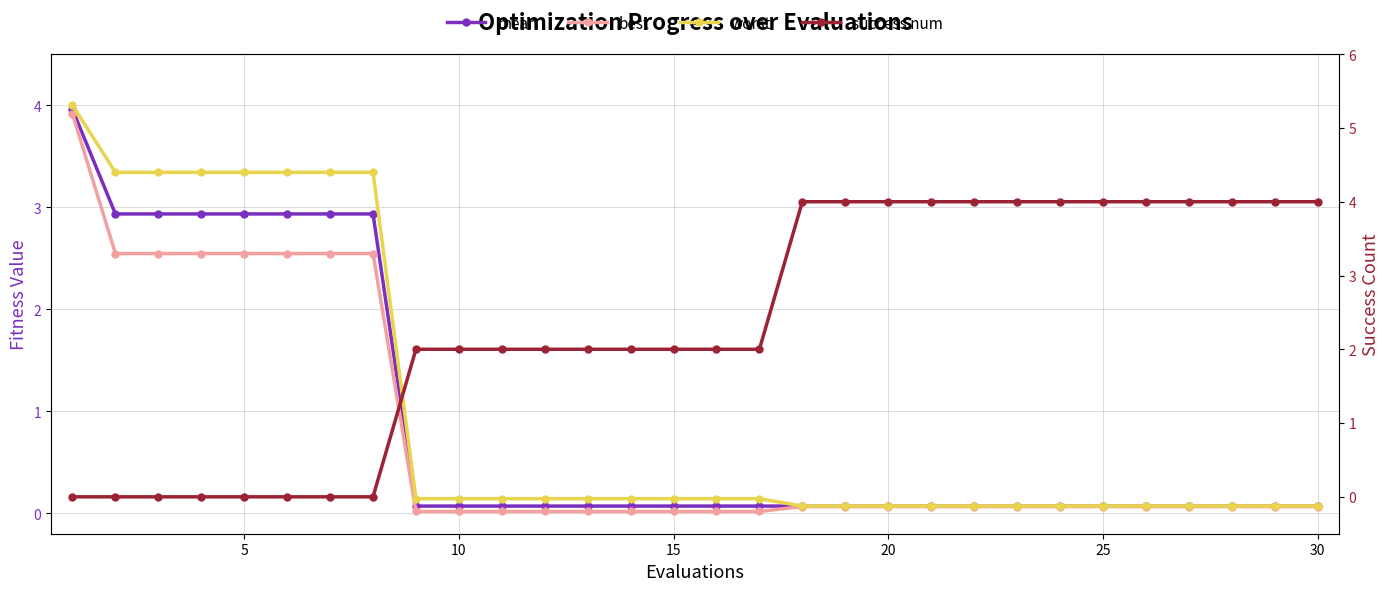

True or false: worst and mean cross at least once.

False